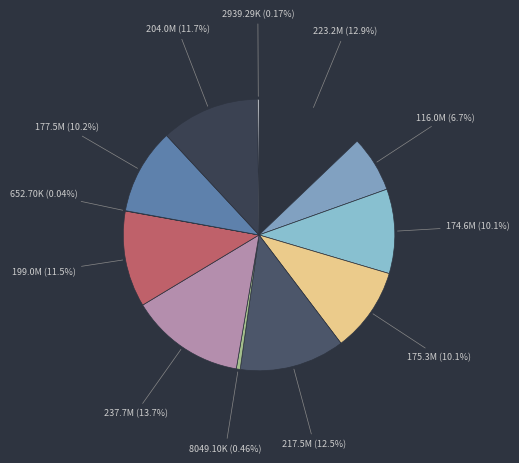

To the nearest percent, what is the average slice percentage?

8%